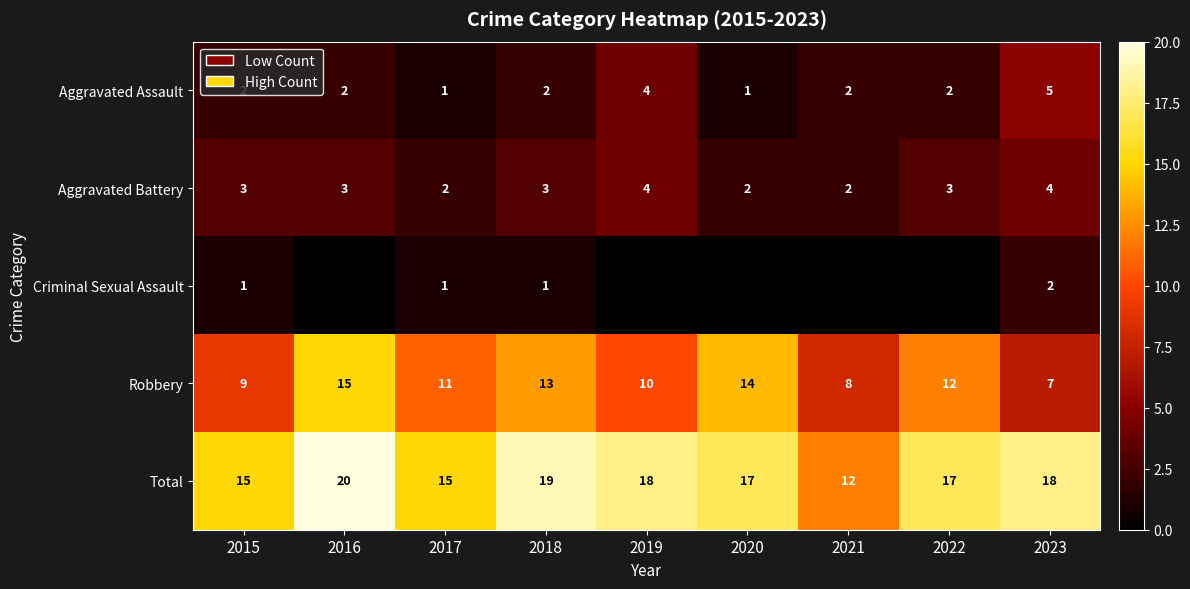

What is the difference between the Aggravated Assault values at 2022 and 2019?

2